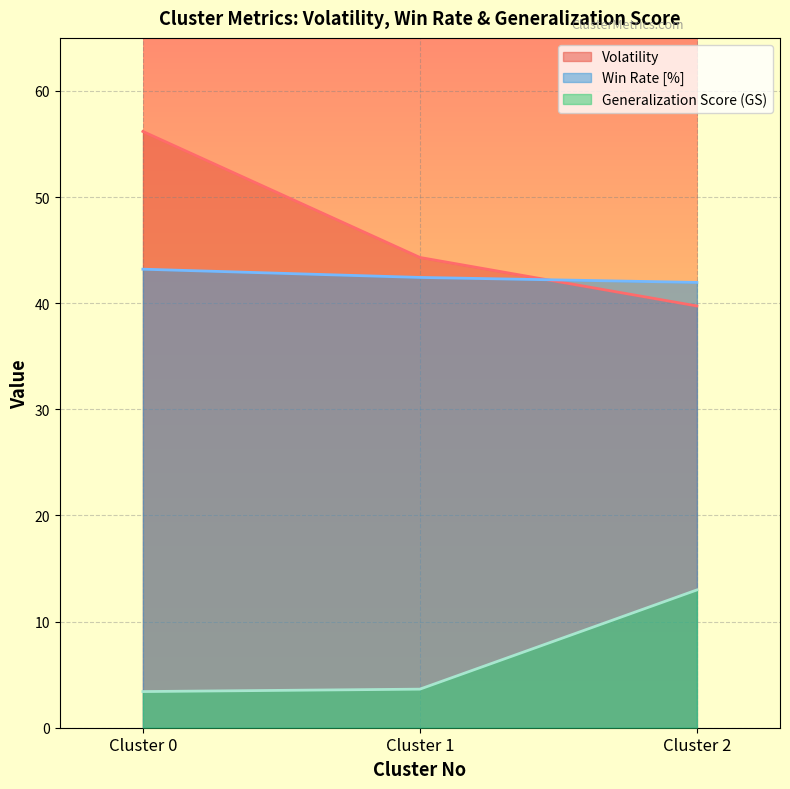

How many lines are shown in the chart?

3